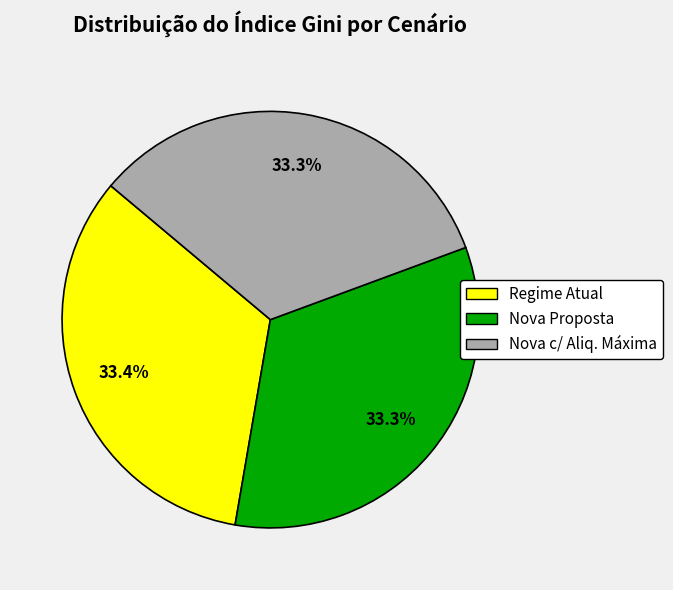

What is the total percentage of Regime Atual and Nova c/ Aliq. Máxima?

66.7%